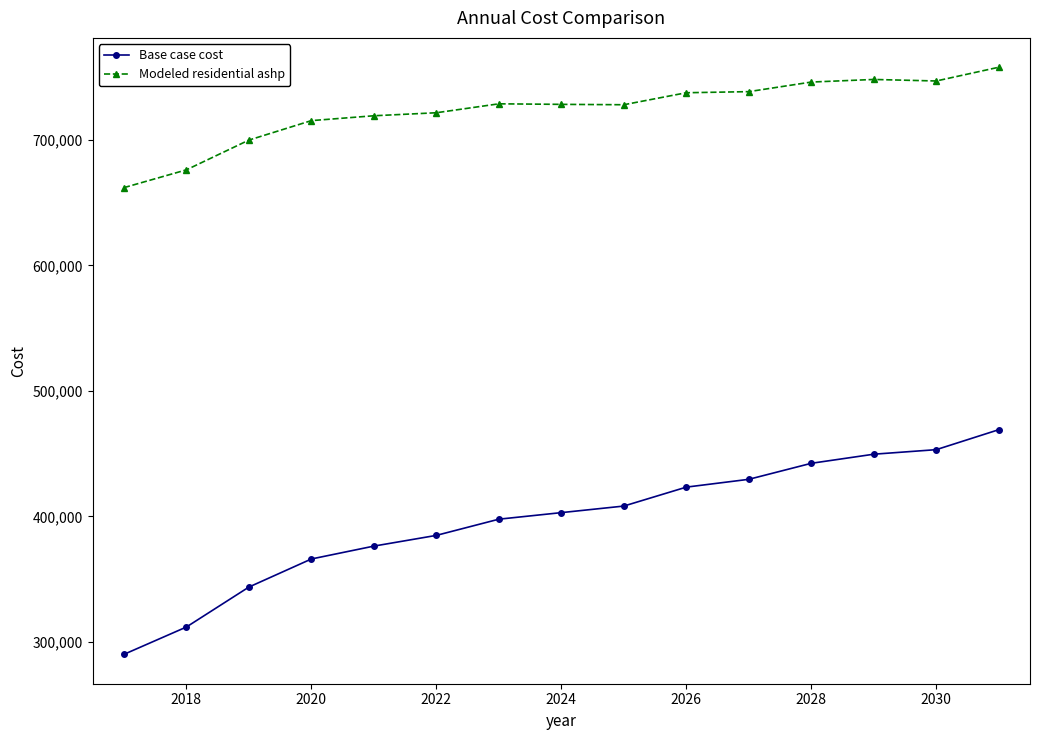

Does the chart have visible grid lines?

No